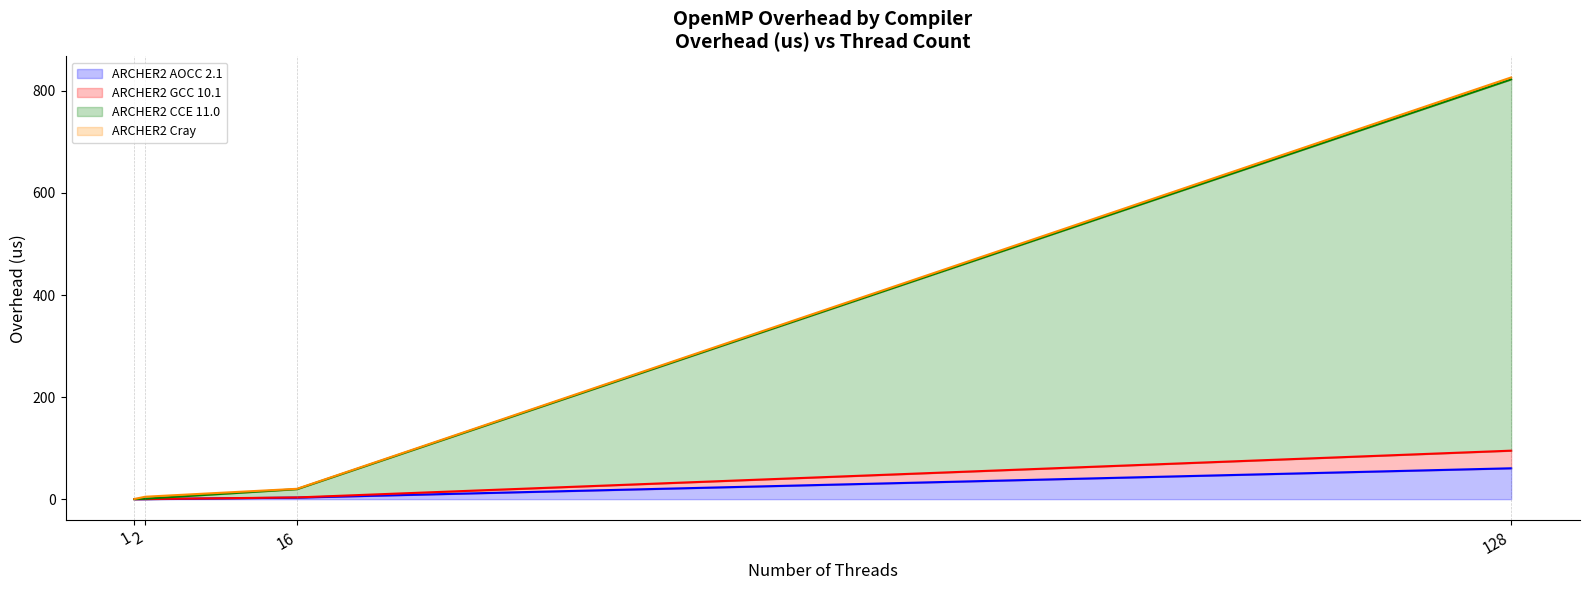

At which label does ARCHER2 AOCC 2.1 first exceed 3?

16